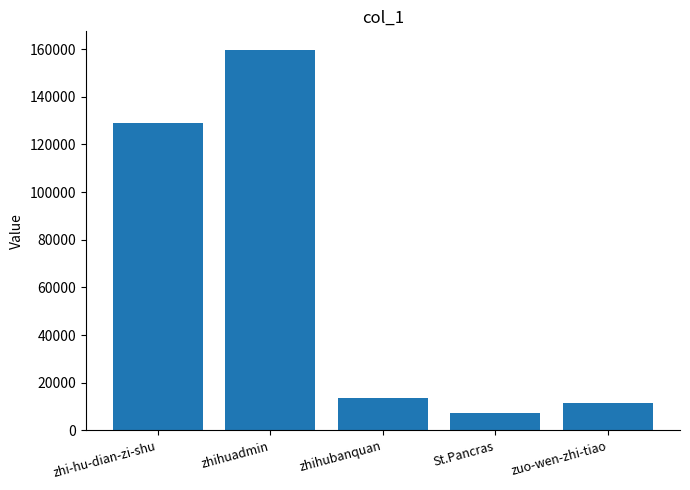

What is the value of the 2nd bar from the left?

159469